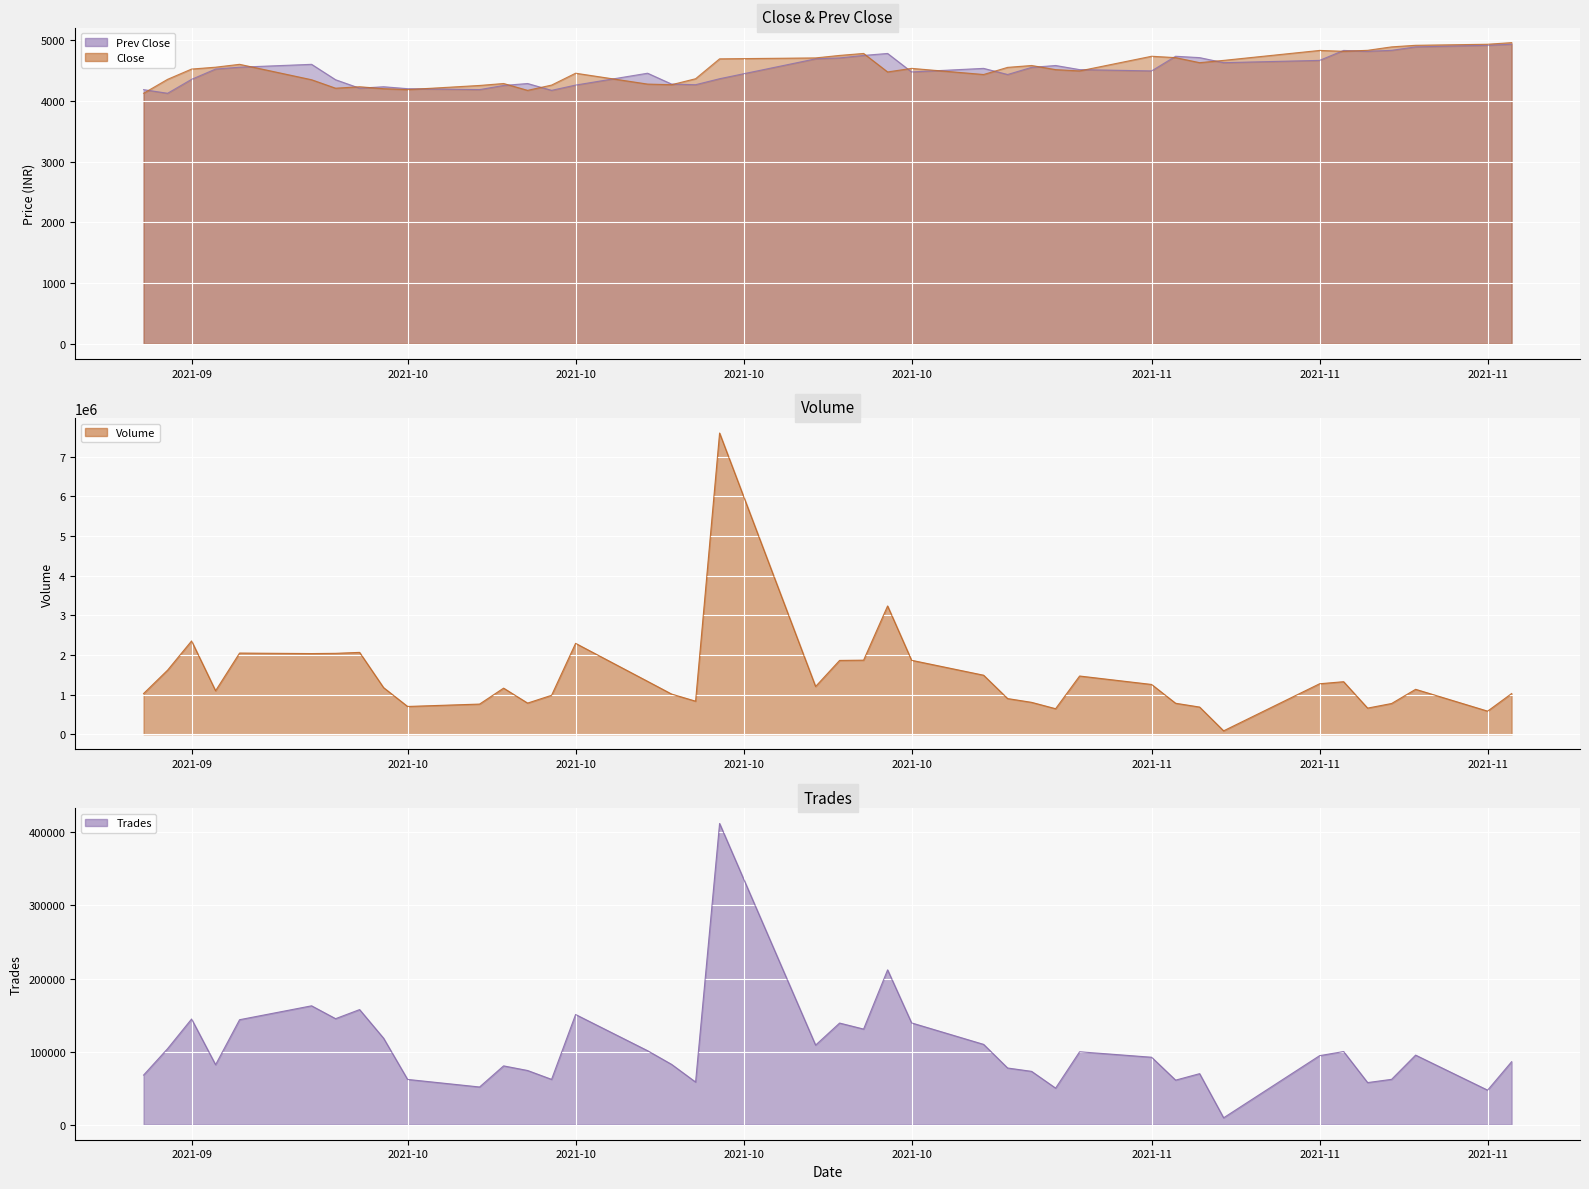

What is the label of the 4th point from the left?

2021-10